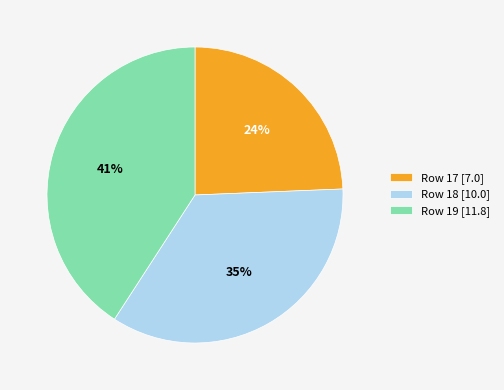

Is it true that Row 18 [10.0] is 43% of the pie?

False